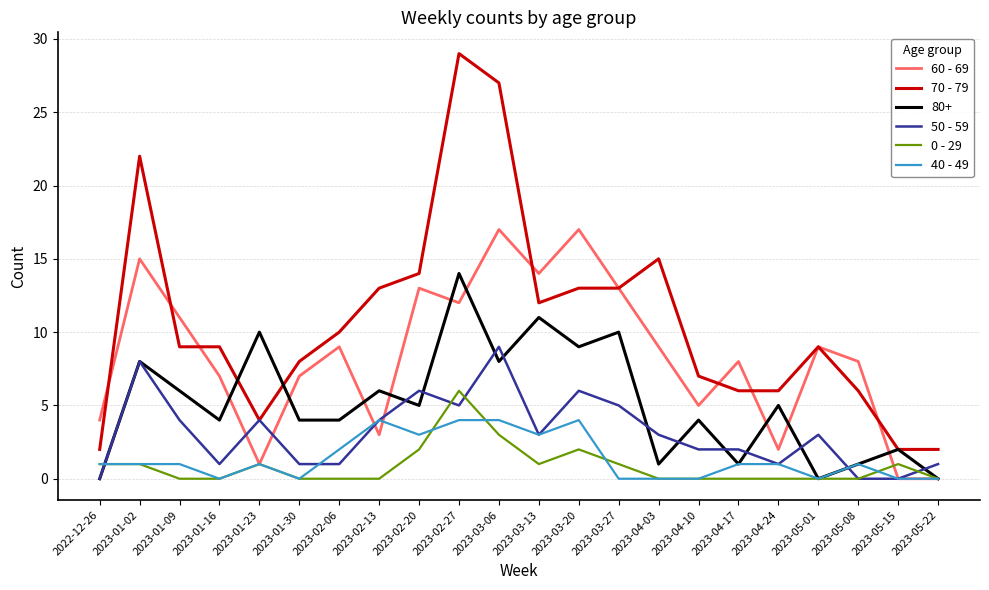

True or false: 0 - 29 and 40 - 49 cross at least once.

True